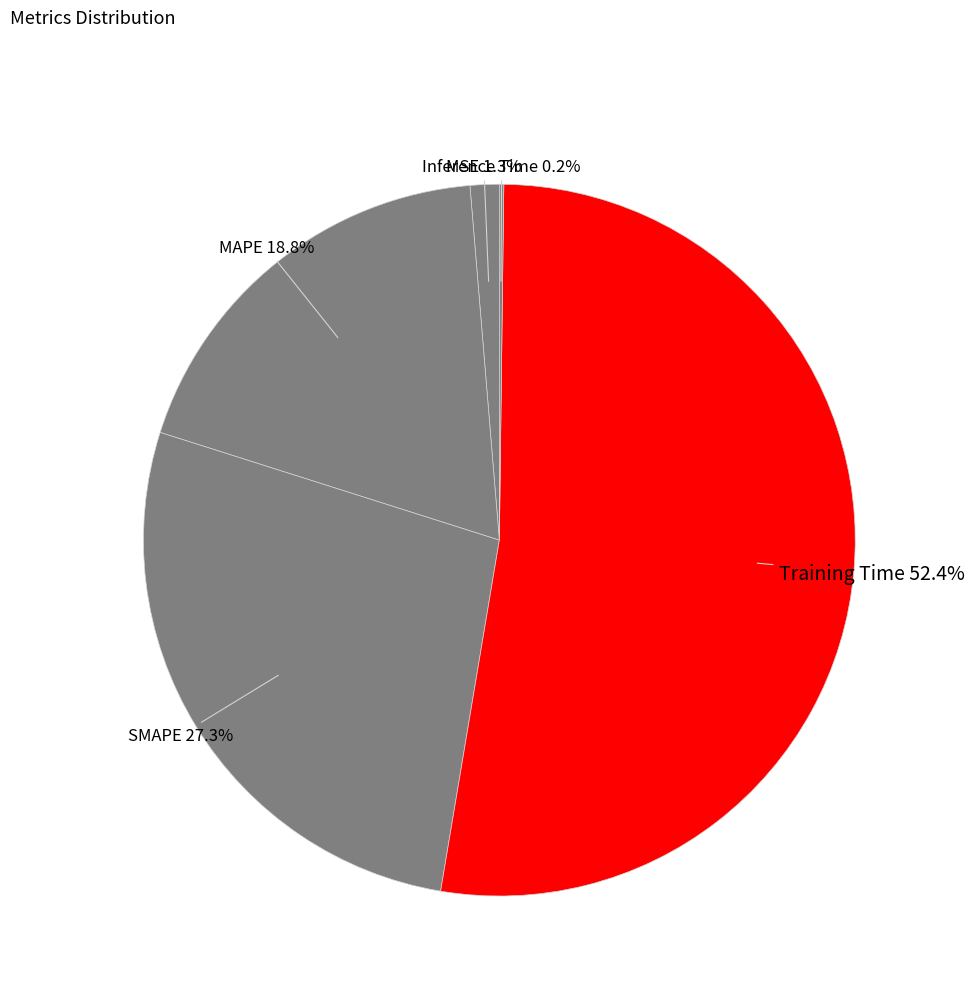

Between MAPE and Training Time, which is larger?

Training Time